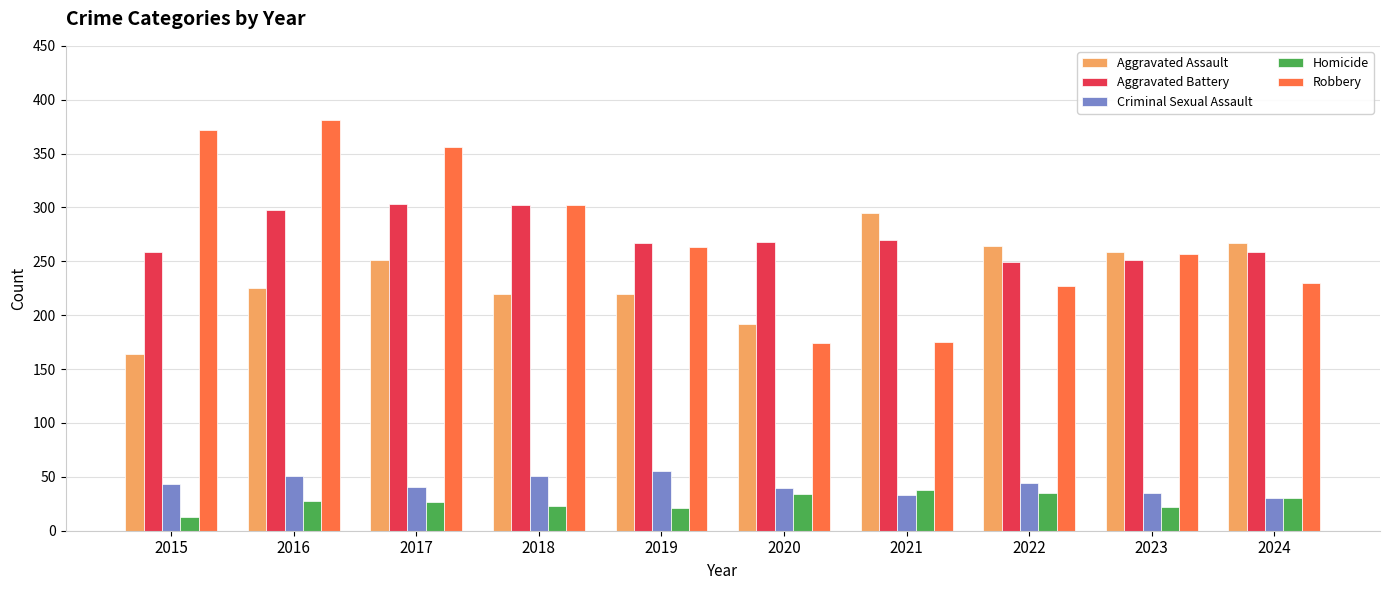

At how many categories does at least one series exceed 197?

10